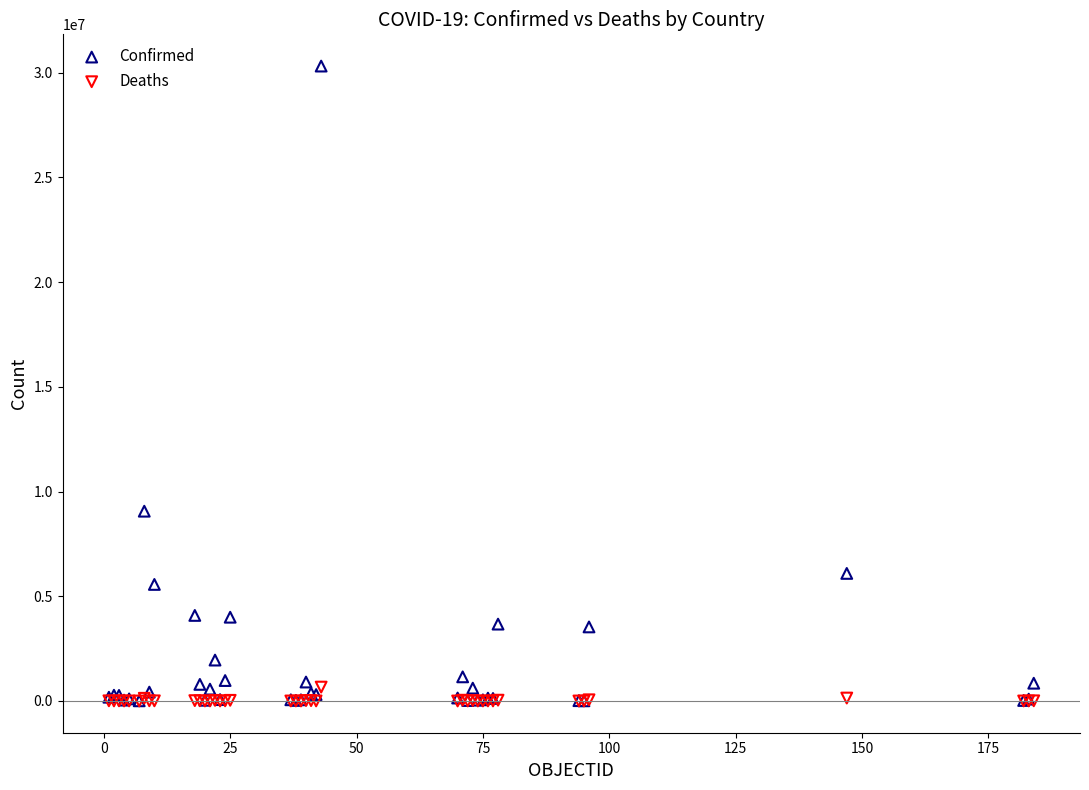

In the Confirmed series, what Y value is closest to 15159682?

9060923